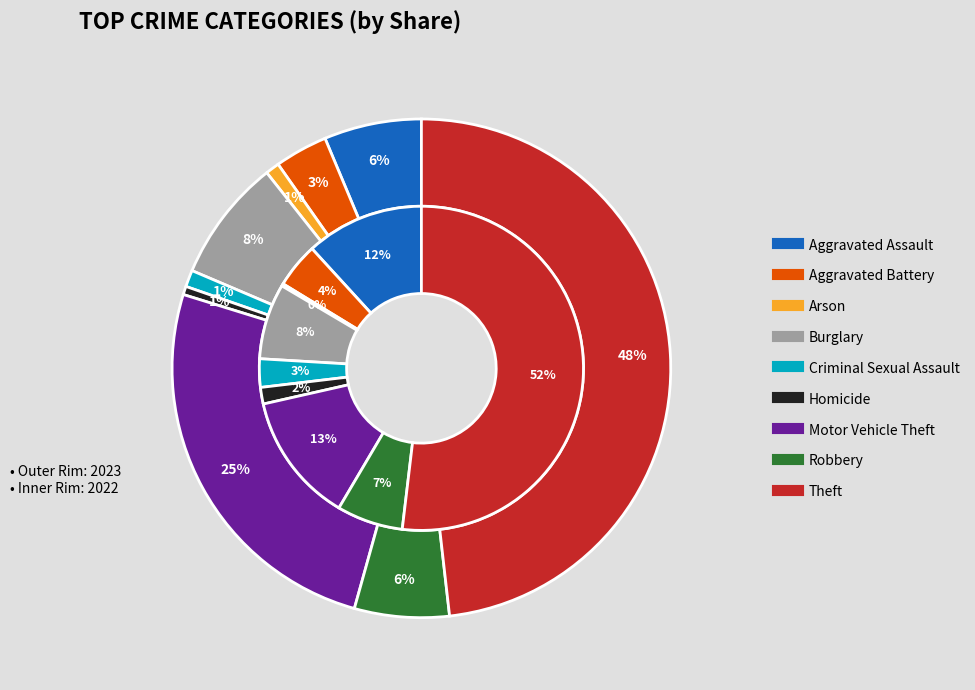

How many segments does this pie chart have?

9